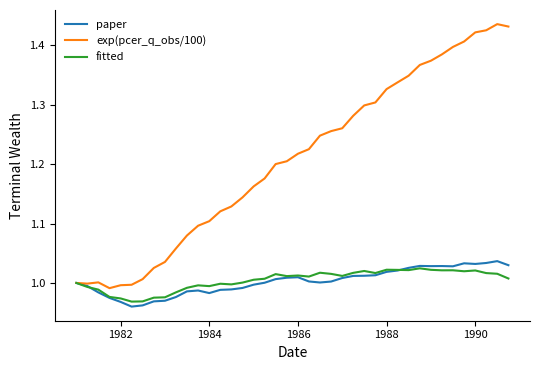

Which series has the largest range (max minus min)?

exp(pcer_q_obs/100)